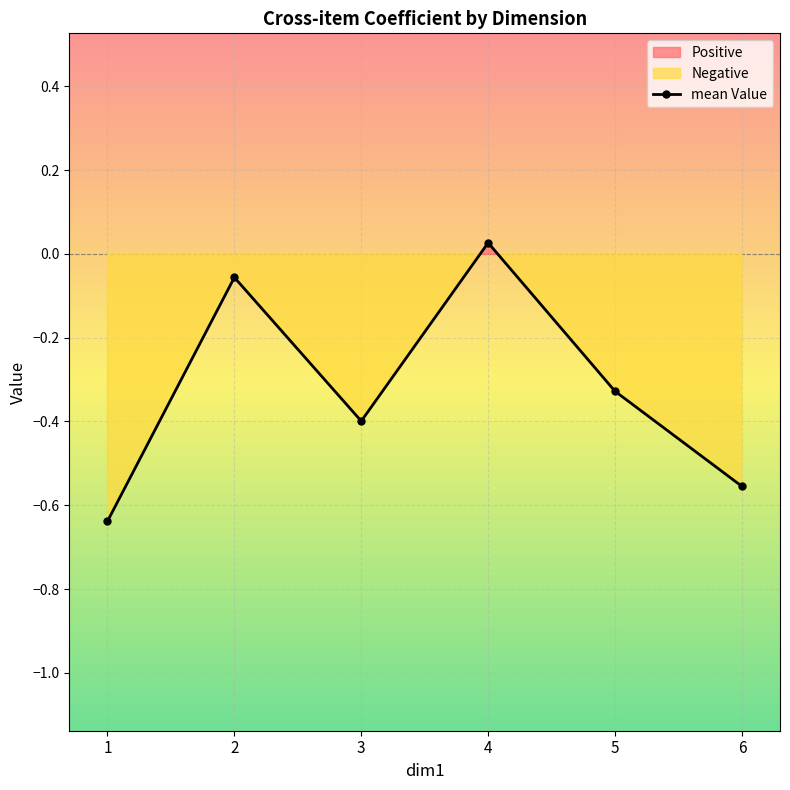

What is the value of the 2nd point from the left?

-0.1